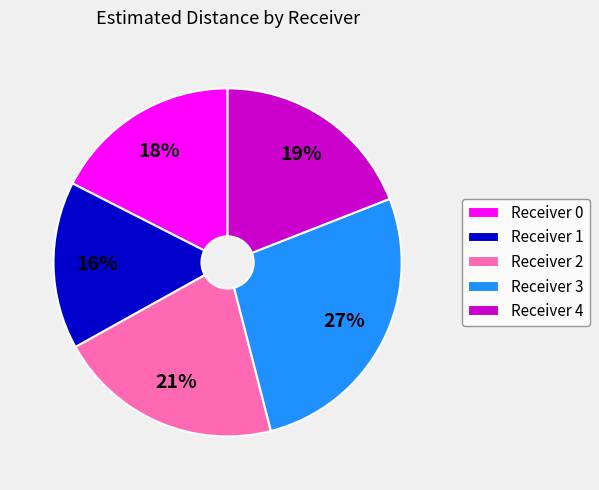

To the nearest percent, what portion does Receiver 0 represent?

18%